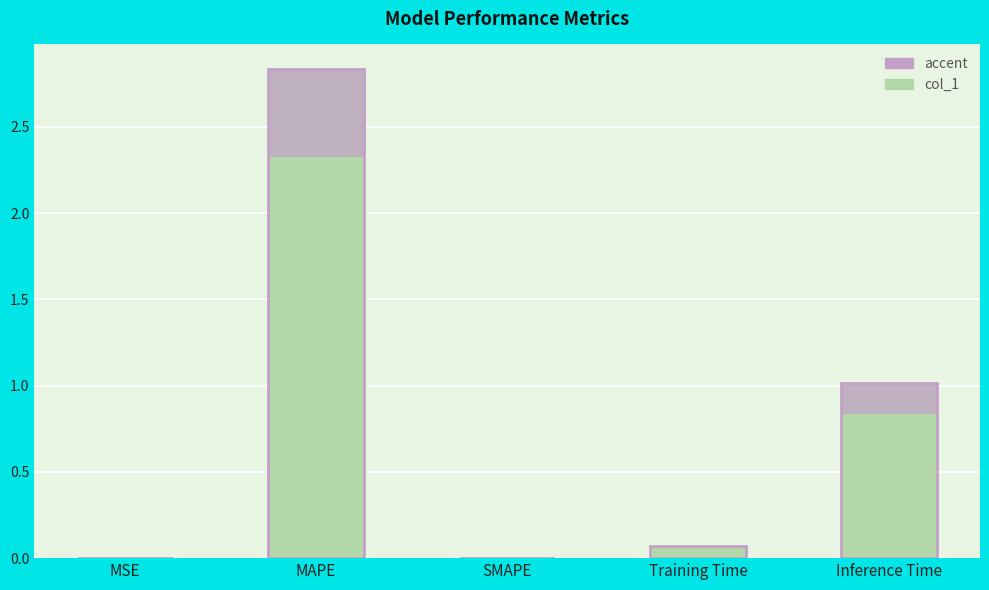

At which category is the sum across all series the highest?

MAPE